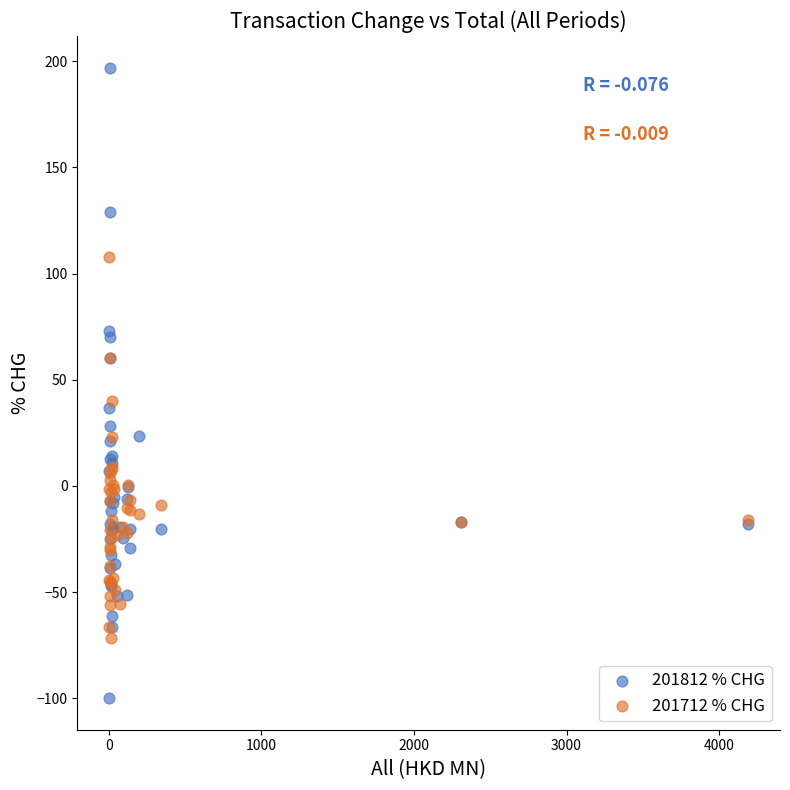

Which series has the largest Y range (max minus min)?

201812 % CHG